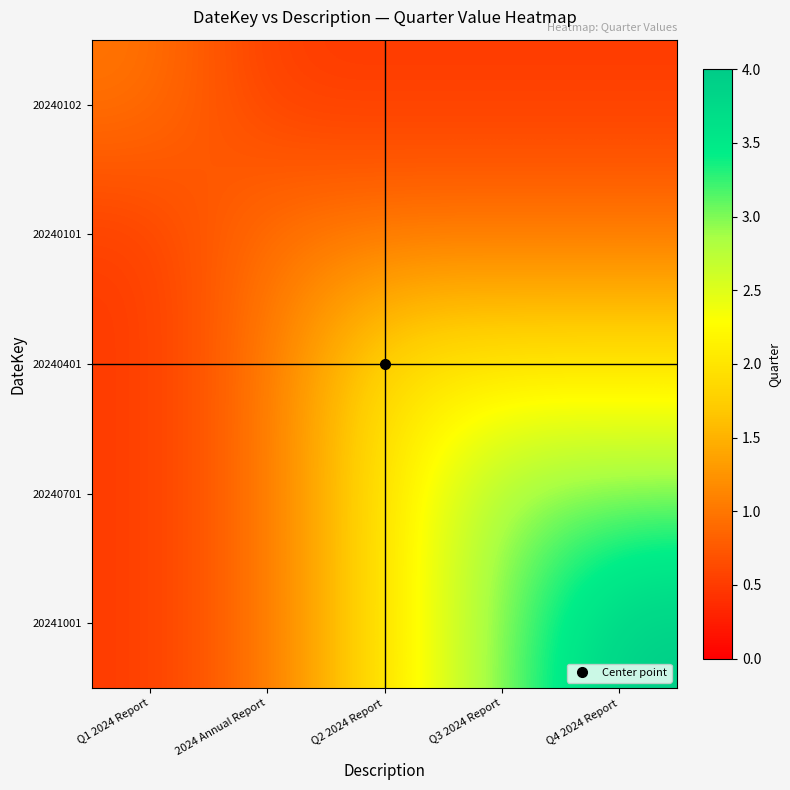

Which series has the largest total across all categories?

20241001